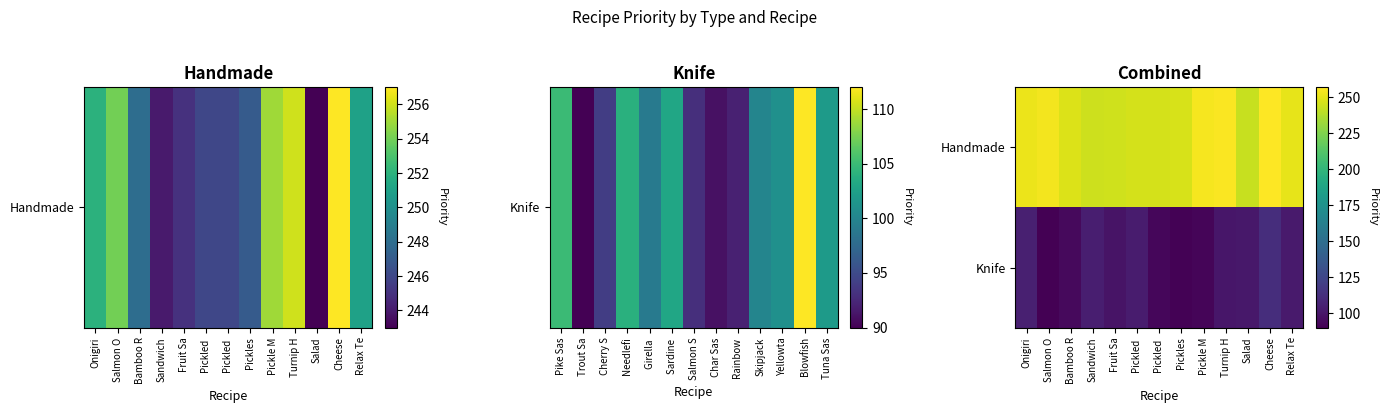

List the series in order of their peak value, lowest first.

Knife, Handmade